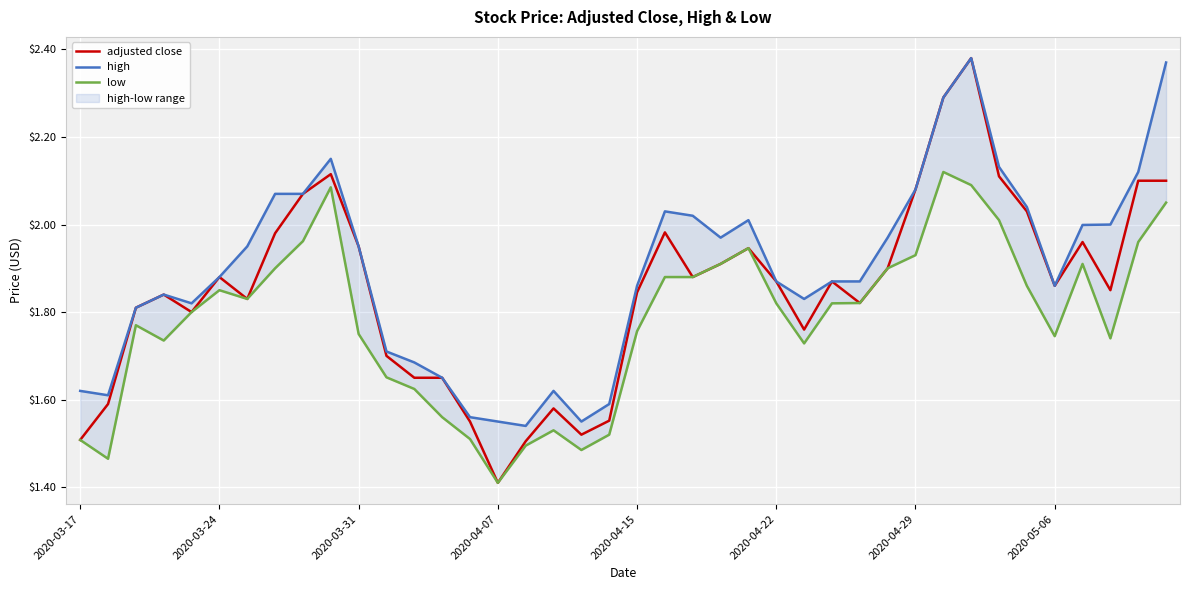

What are all the series names shown in the legend?

adjusted close, high, low